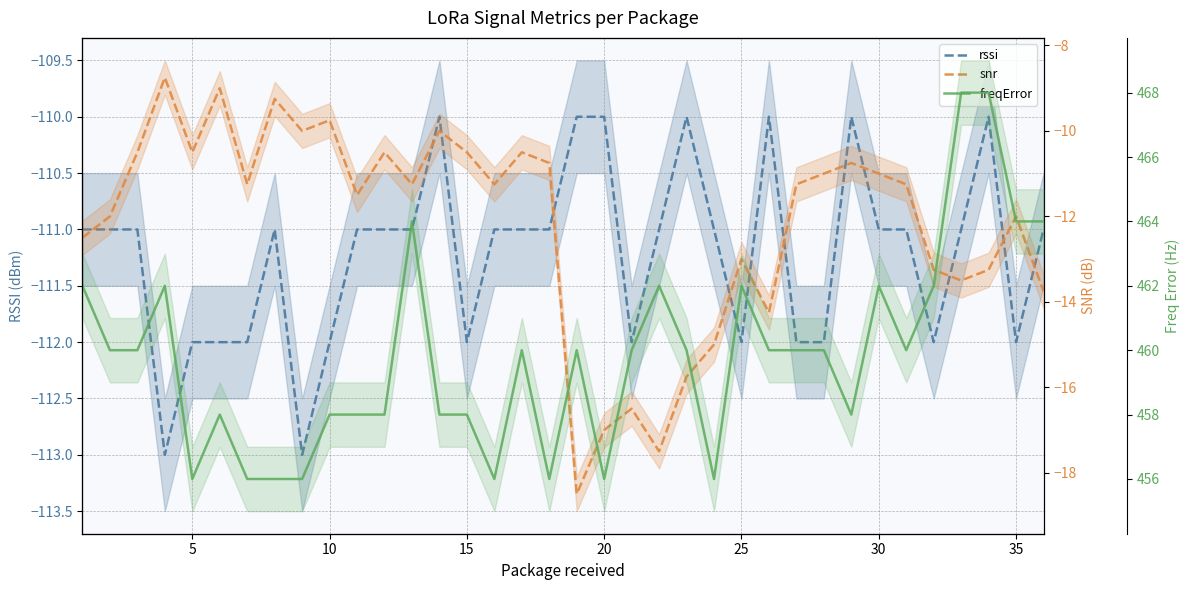

How many interior local peaks does the freqError series have?

8